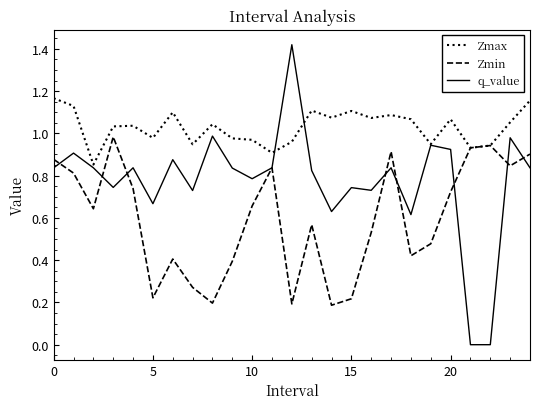

Which series has the largest total across all categories?

Zmax